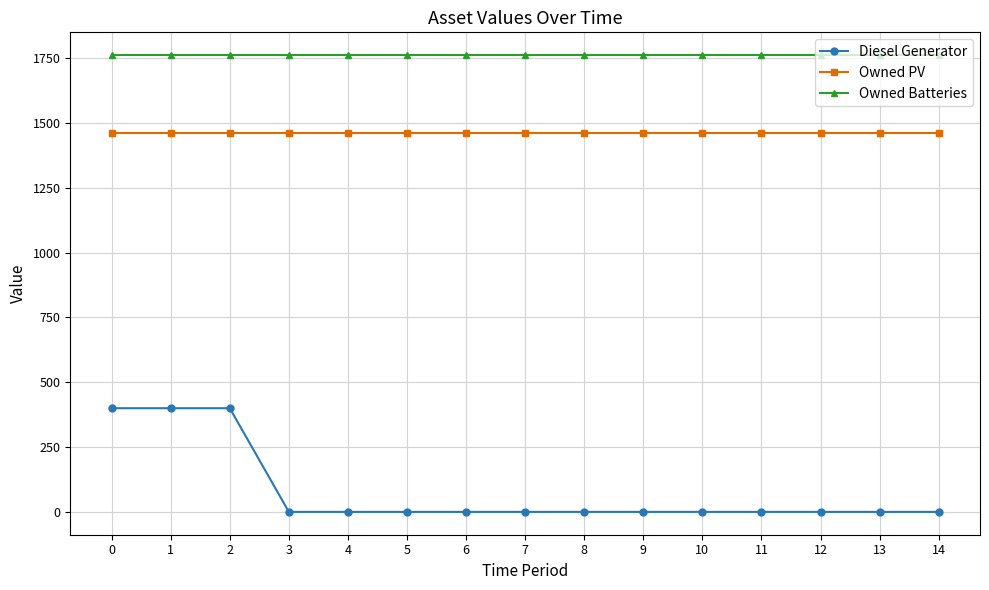

List the series in order of their overall mean, lowest first.

Diesel Generator, Owned PV, Owned Batteries